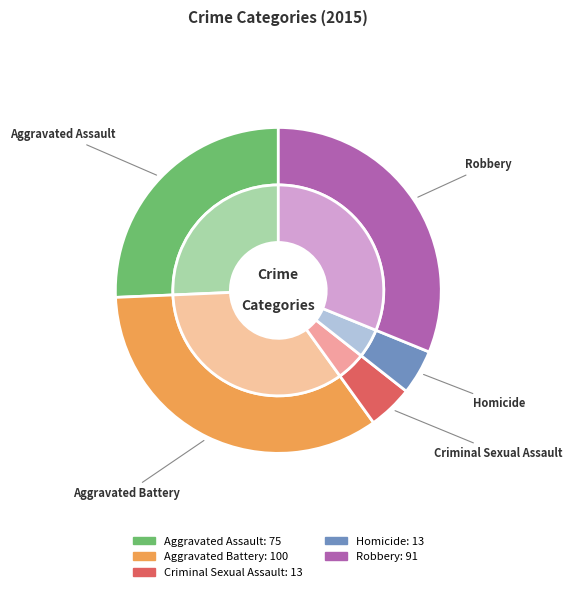

To the nearest percent, what percentage of the pie is Aggravated Battery?

34%